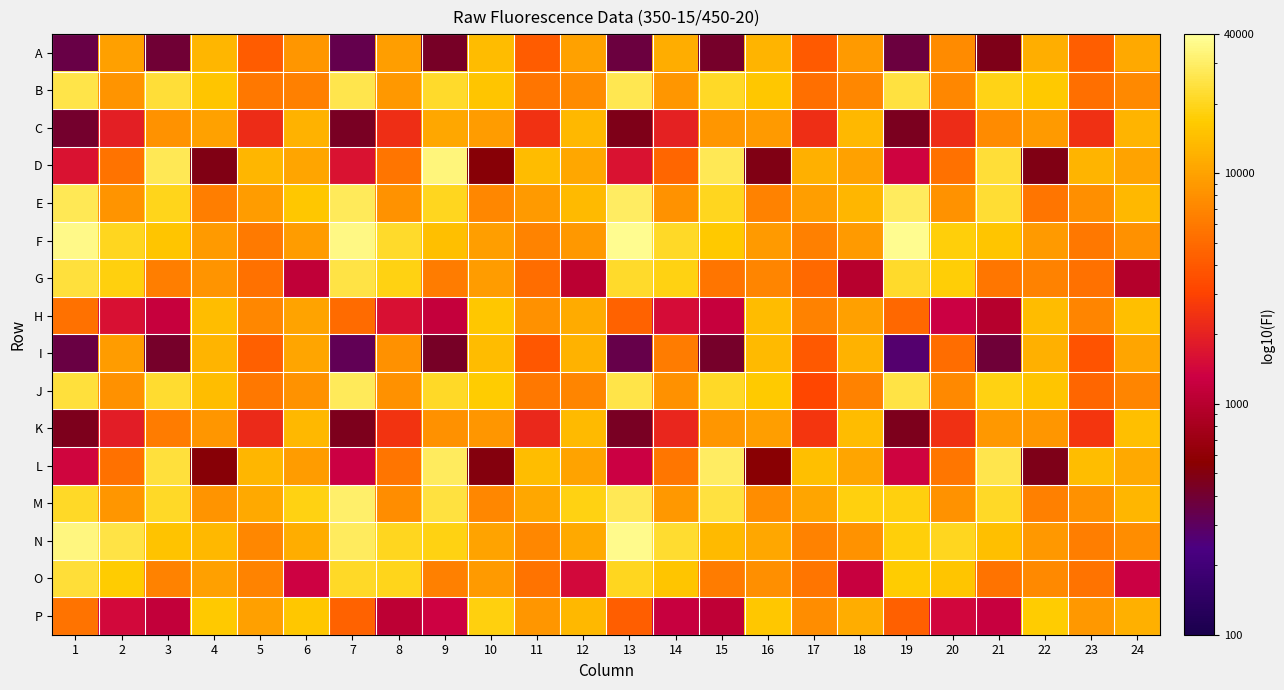

Which series has the widest spread of values?

D